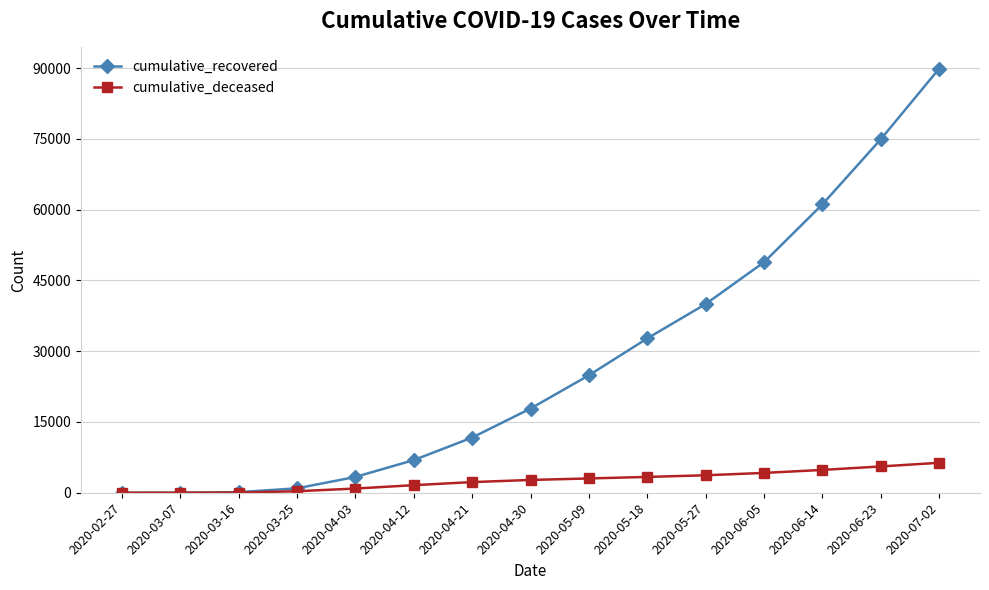

Rank the series by their average value, from highest to lowest.

cumulative_recovered, cumulative_deceased